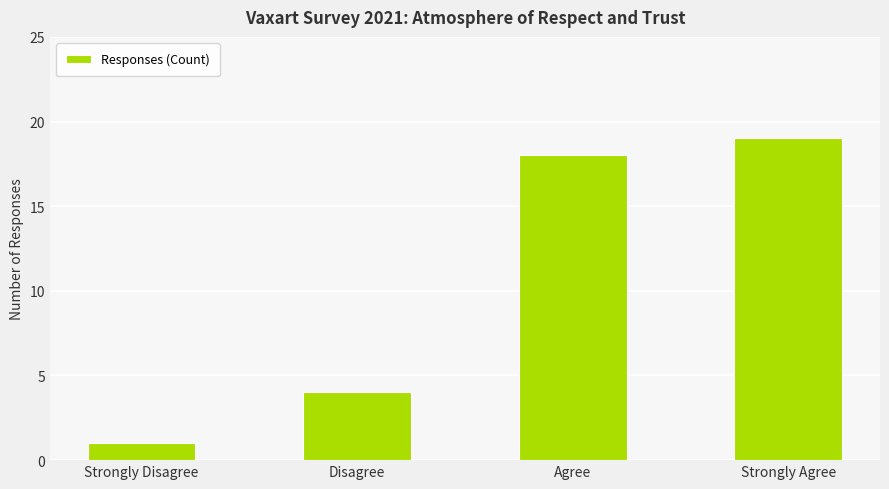

How many values are below 18?

2